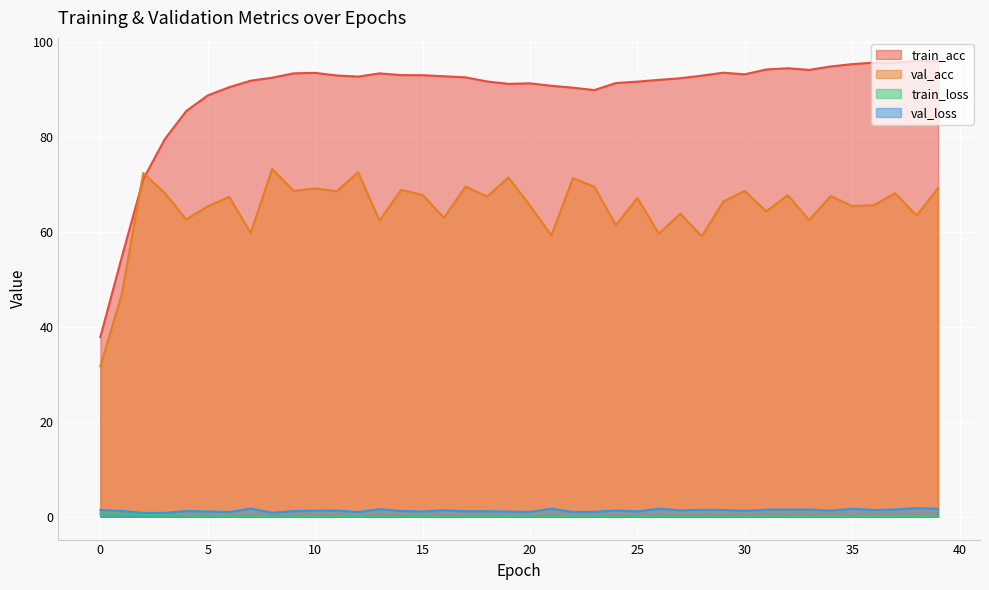

What is the value of the val_loss point at the 16th from the left?

1.1